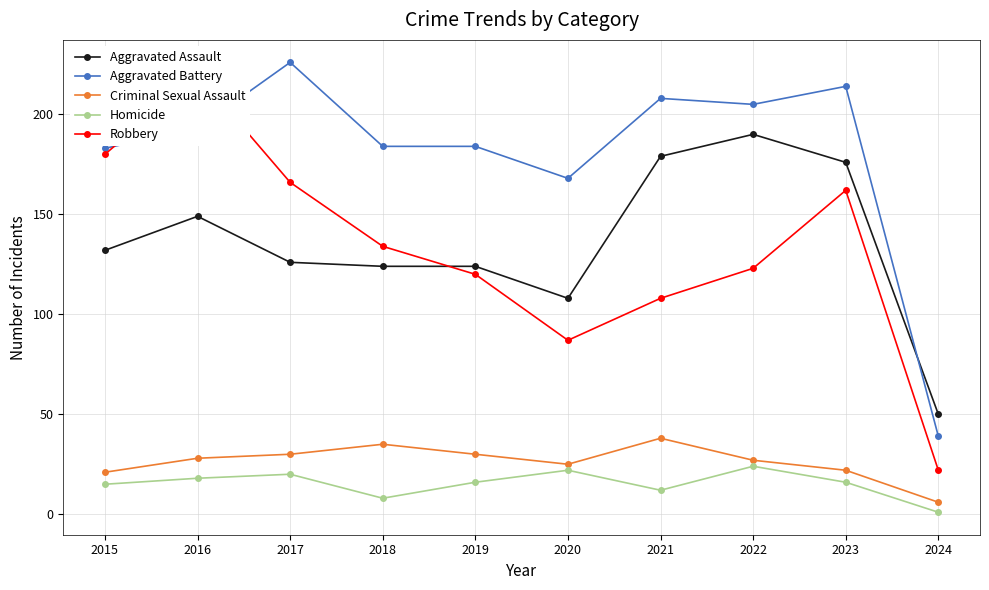

What is the sum of the Aggravated Battery values at 2019 and 2016?

377